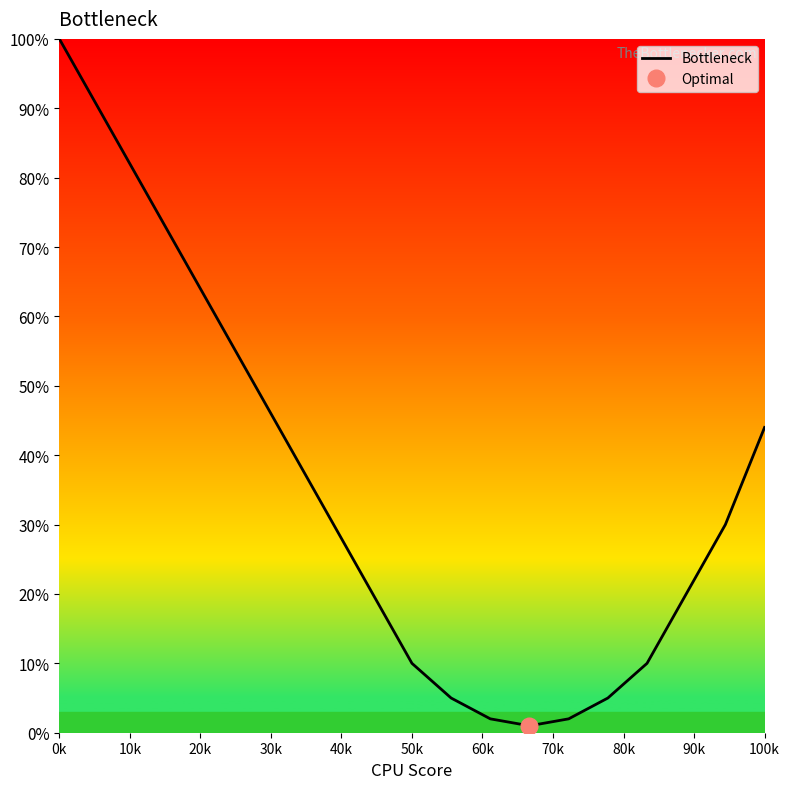

True or false: the data shows 100 at 0k.

True